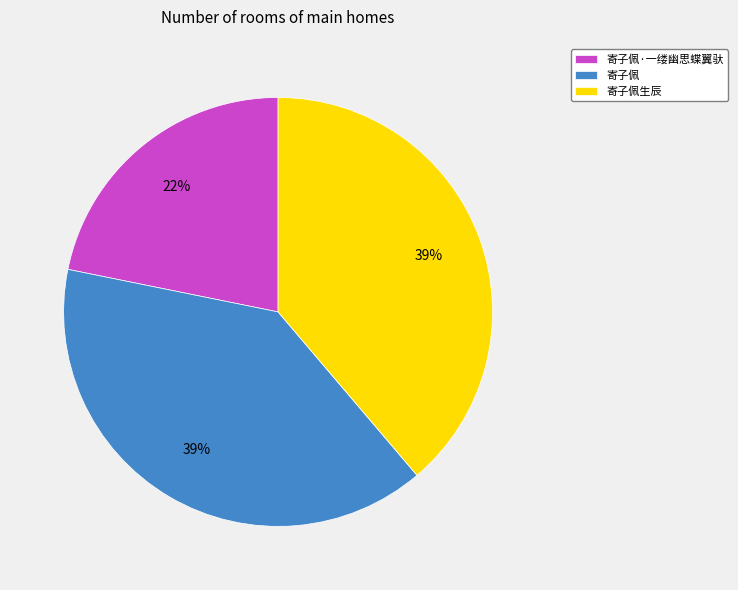

Which category has the smallest portion of the pie?

寄子佩·一缕幽思蝶翼驮